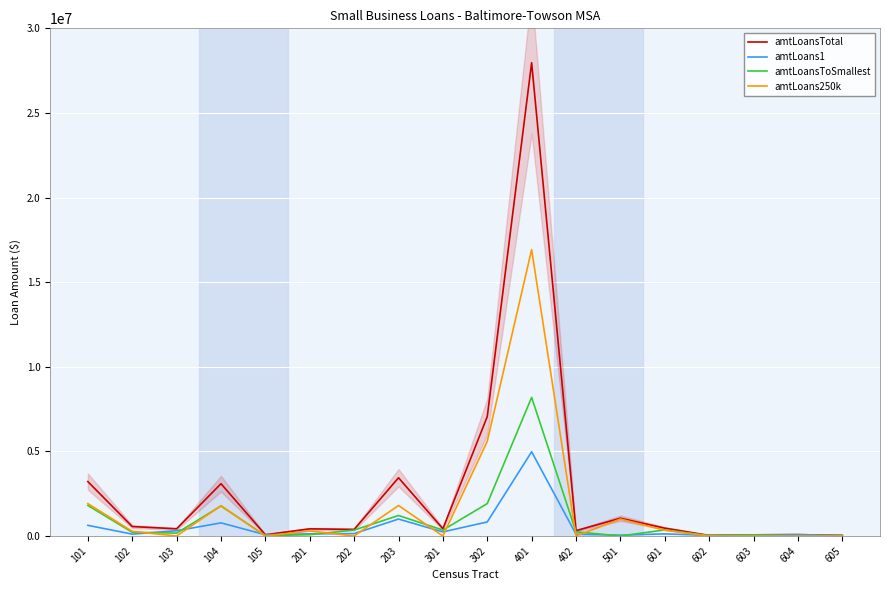

How many lines are shown in the chart?

4